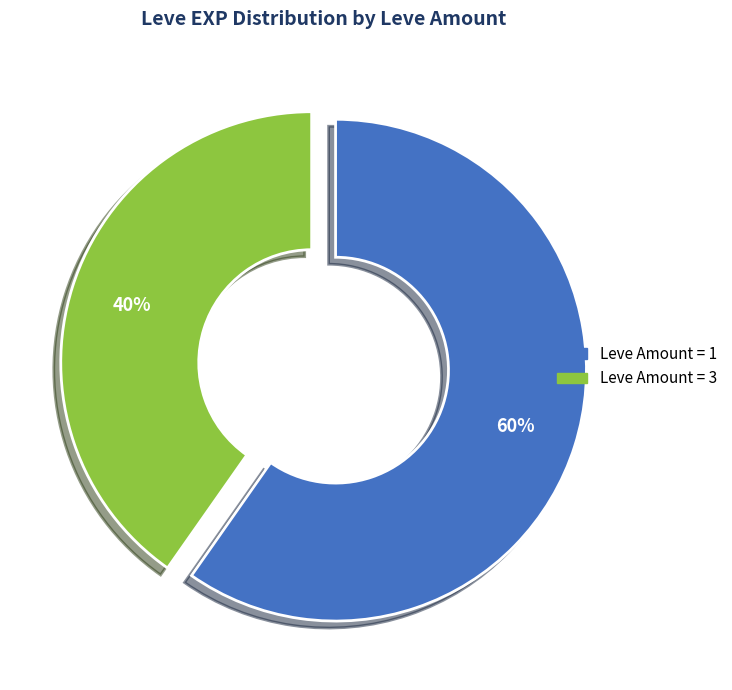

Is there any slice that represents more than half of the pie?

Yes